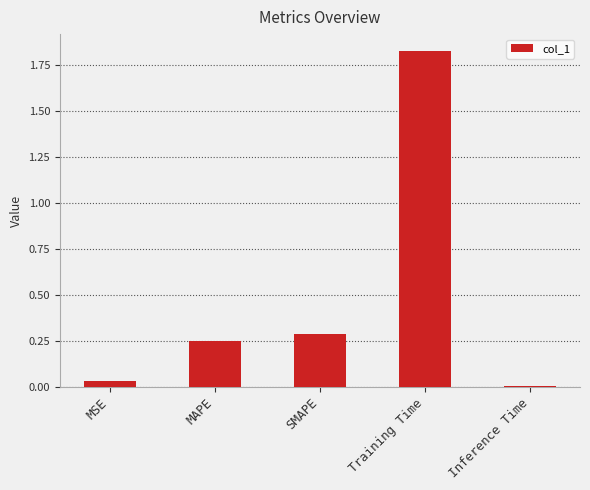

Are the bars horizontal?

No